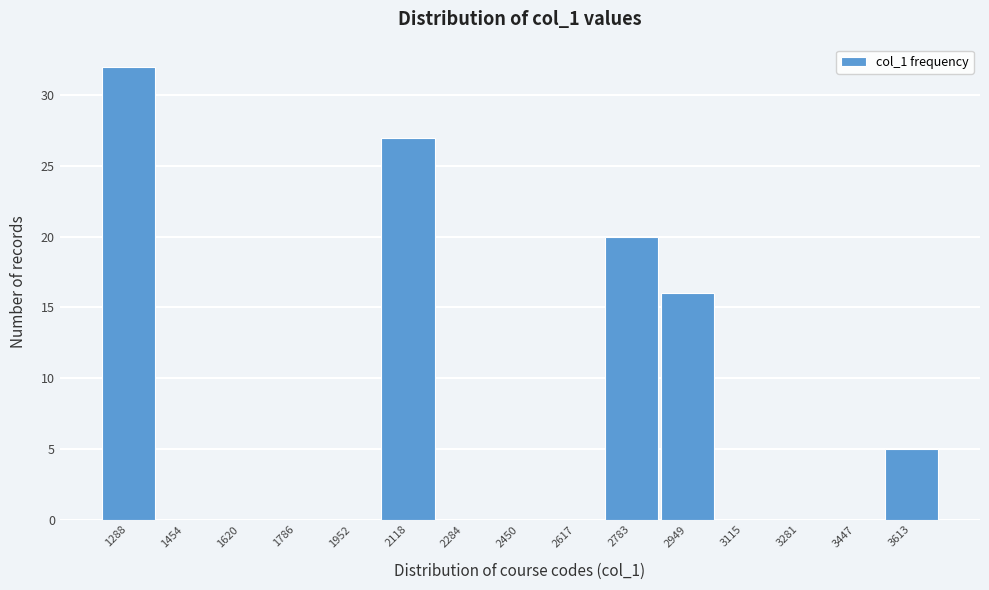

Reading left to right, transcribe all the data shown in this chart.

1288=32	1454=0	1620=0	1786=0	1952=0	2118=27	2284=0	2450=0	2617=0	2783=20	2949=16	3115=0	3281=0	3447=0	3613=5